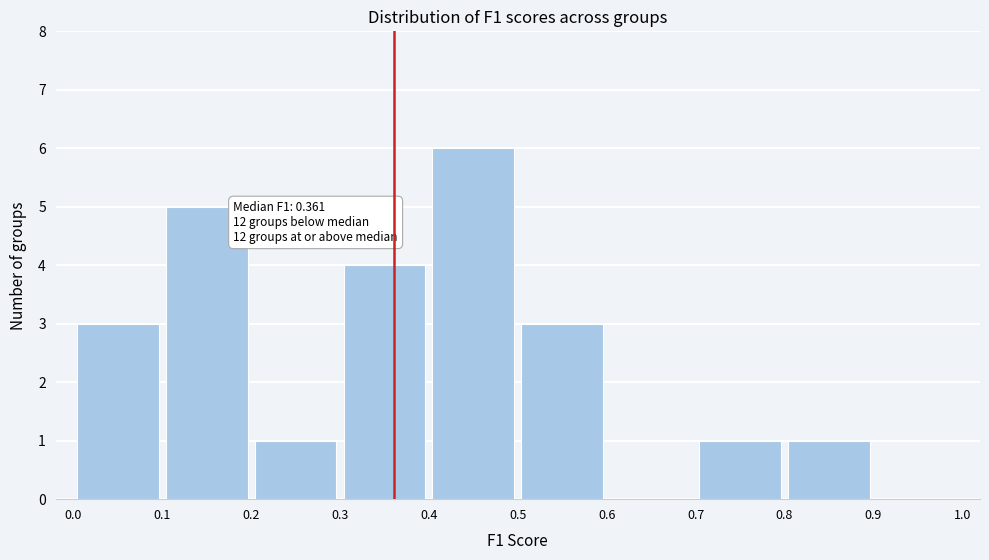

Which range on the x-axis has the tallest bar?

0.4 to 0.5